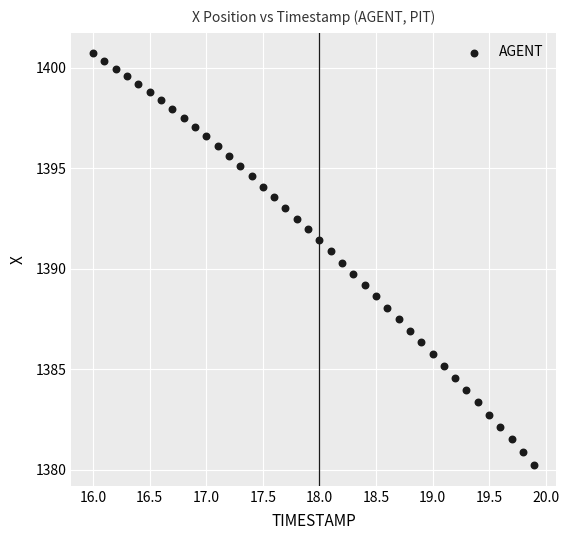

What is the range of X values (max minus min)?

3.9